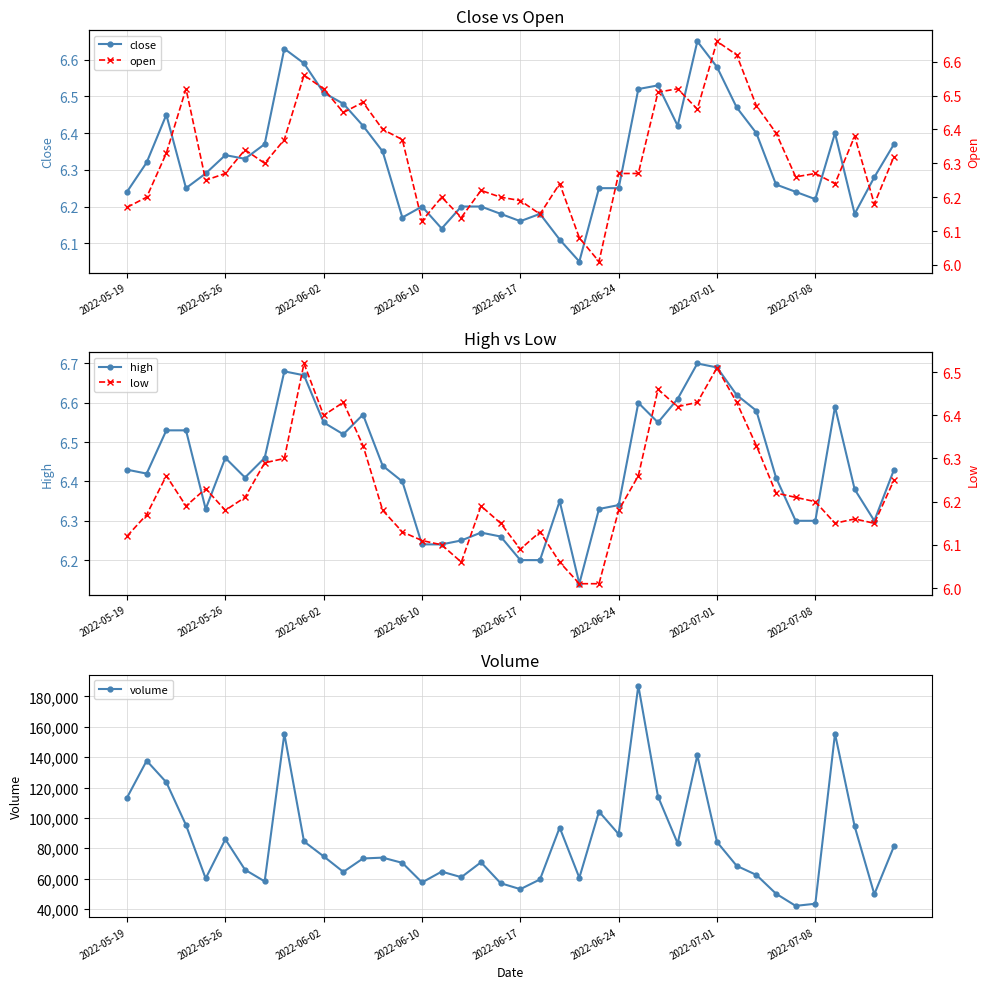

Reading left to right, transcribe all the data shown in this chart.

close: 6.2	6.3	6.5	6.2	6.3	6.3	6.3	6.4	6.6	6.6	6.5	6.5	6.4	6.3	6.2	6.2	6.1	6.2	6.2	6.2	6.2	6.2	6.1	6.0	6.2	6.2	6.5	6.5	6.4	6.7	6.6	6.5	6.4	6.3	6.2	6.2	6.4	6.2	6.3	6.4
high: 6.4	6.4	6.5	6.5	6.3	6.5	6.4	6.5	6.7	6.7	6.5	6.5	6.6	6.4	6.4	6.2	6.2	6.2	6.3	6.3	6.2	6.2	6.3	6.1	6.3	6.3	6.6	6.5	6.6	6.7	6.7	6.6	6.6	6.4	6.3	6.3	6.6	6.4	6.3	6.4
volume: 113300.0	137661.0	123448.0	95240.0	60089.0	85900.0	65824.0	58143.0	155368.0	84454.0	74642.0	64402.0	73247.0	73806.0	70350.0	57455.0	64586.0	60916.0	70761.0	56944.0	53027.0	59458.0	93631.0	60524.0	104151.0	89263.0	187131.0	114045.0	83169.0	141188.0	84121.0	68412.0	62414.0	50055.0	42022.0	43421.0	155494.0	94379.0	49695.0	81310.0
open: 6.2	6.2	6.3	6.5	6.2	6.3	6.3	6.3	6.4	6.6	6.5	6.5	6.5	6.4	6.4	6.1	6.2	6.1	6.2	6.2	6.2	6.2	6.2	6.1	6.0	6.3	6.3	6.5	6.5	6.5	6.7	6.6	6.5	6.4	6.3	6.3	6.2	6.4	6.2	6.3
low: 6.1	6.2	6.3	6.2	6.2	6.2	6.2	6.3	6.3	6.5	6.4	6.4	6.3	6.2	6.1	6.1	6.1	6.1	6.2	6.2	6.1	6.1	6.1	6.0	6.0	6.2	6.3	6.5	6.4	6.4	6.5	6.4	6.3	6.2	6.2	6.2	6.2	6.2	6.2	6.2